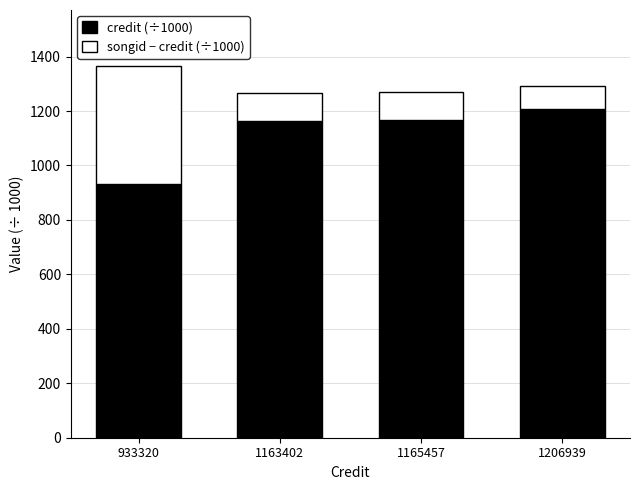

Read the credit (÷1000) value at 1165457.

1165.5